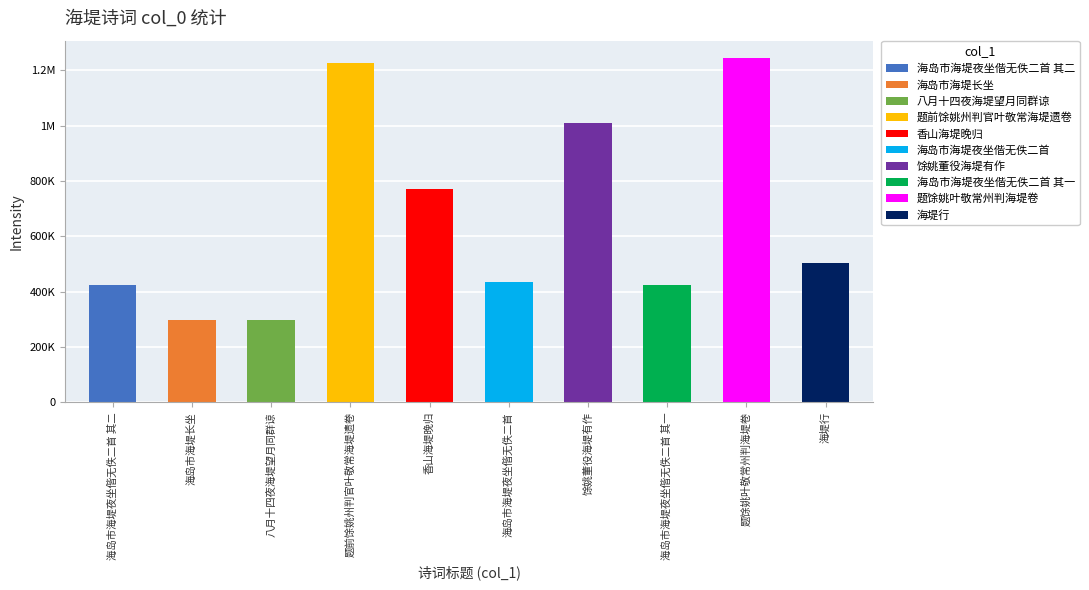

List the labels in order of value, largest first.

题馀姚叶敬常州判海堤卷, 题前馀姚州判官叶敬常海堤遗卷, 馀姚董役海堤有作, 香山海堤晚归, 海堤行, 海岛市海堤夜坐偕无佚二首, 海岛市海堤夜坐偕无佚二首 其二, 海岛市海堤夜坐偕无佚二首 其一, 八月十四夜海堤望月同群谅, 海岛市海堤长坐